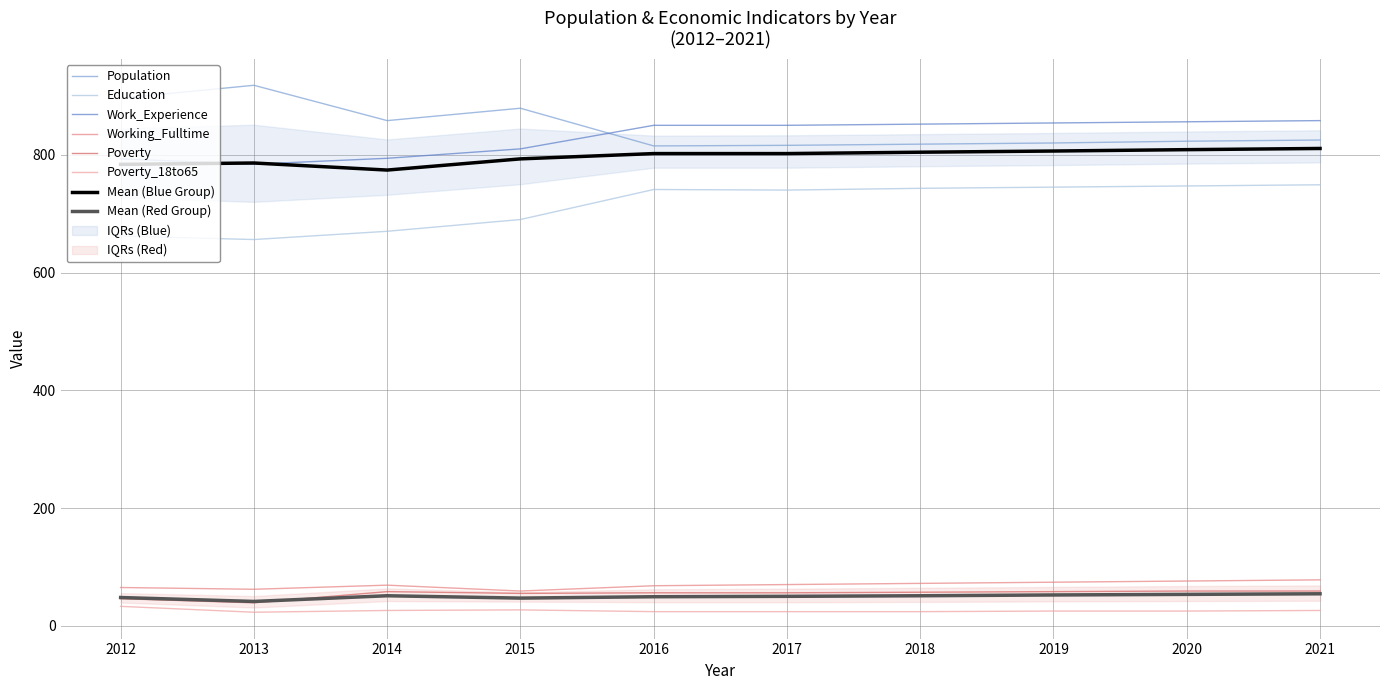

Which series has the widest spread of values?

Population